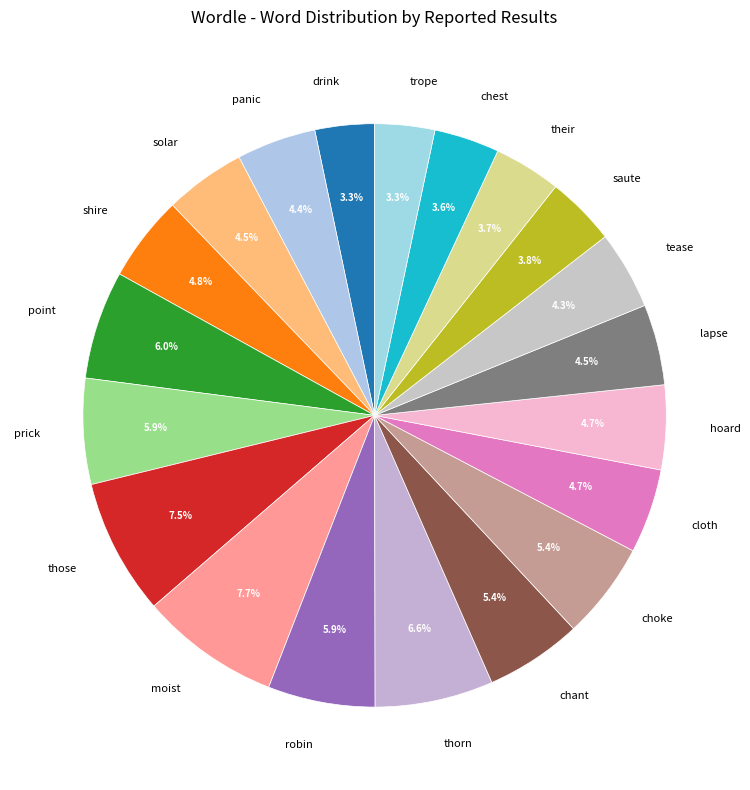

Does any single category account for the majority?

No